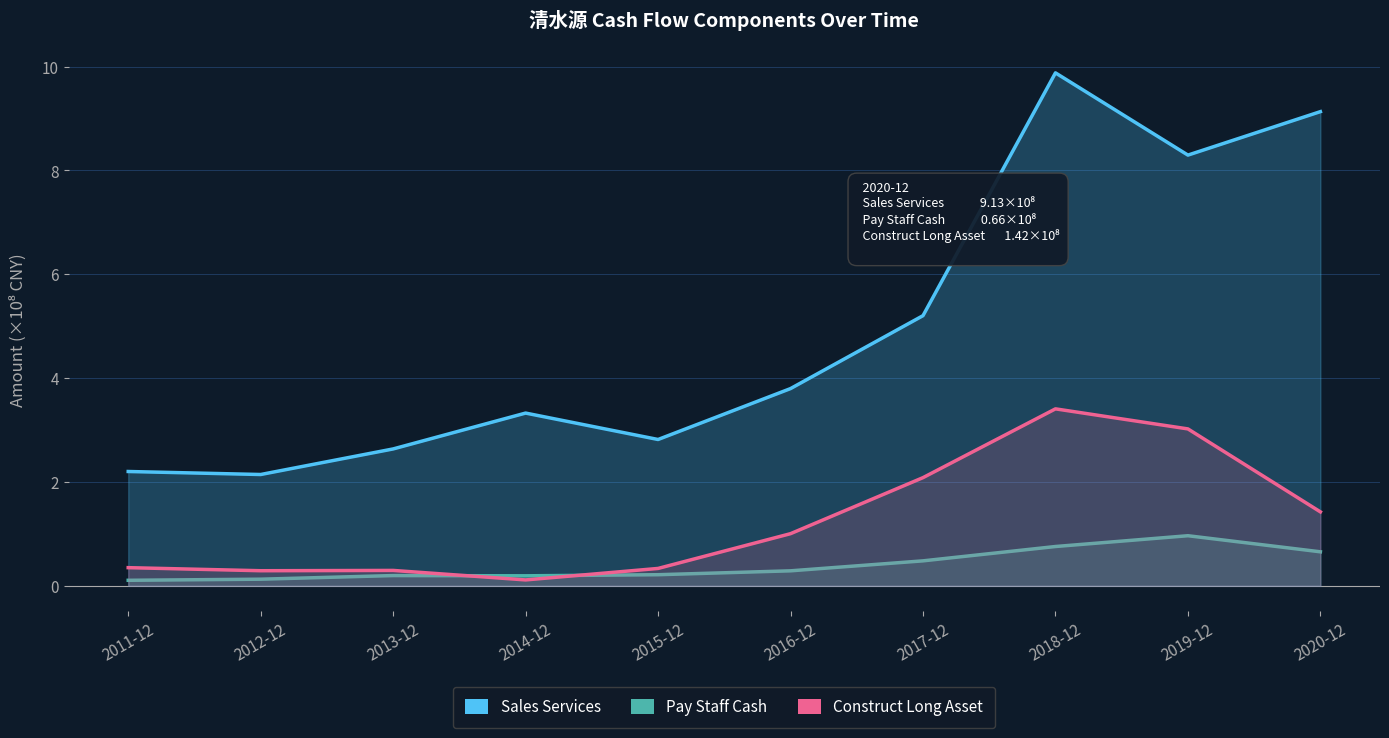

True or false: Pay Staff Cash and Sales Services intersect in this chart.

False